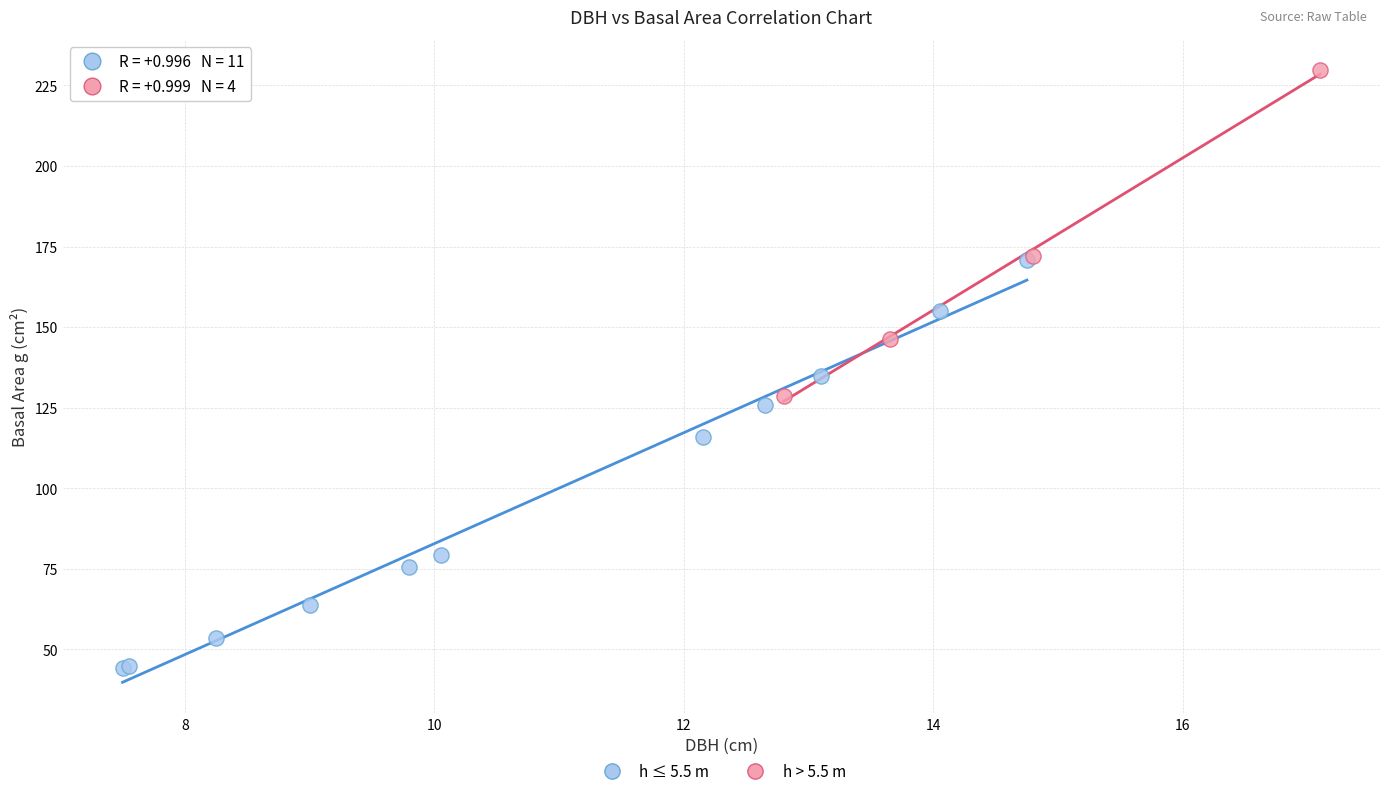

Which series has the largest Y range (max minus min)?

h ≤ 5.5 m